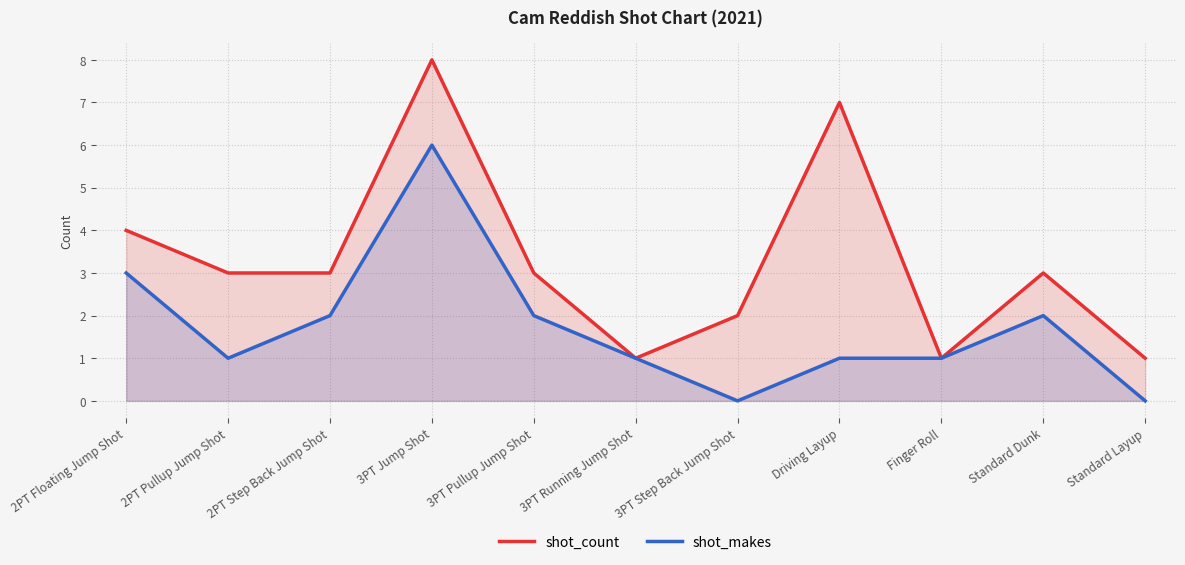

What is the label of the 2nd point from the left?

2PT Pullup Jump Shot